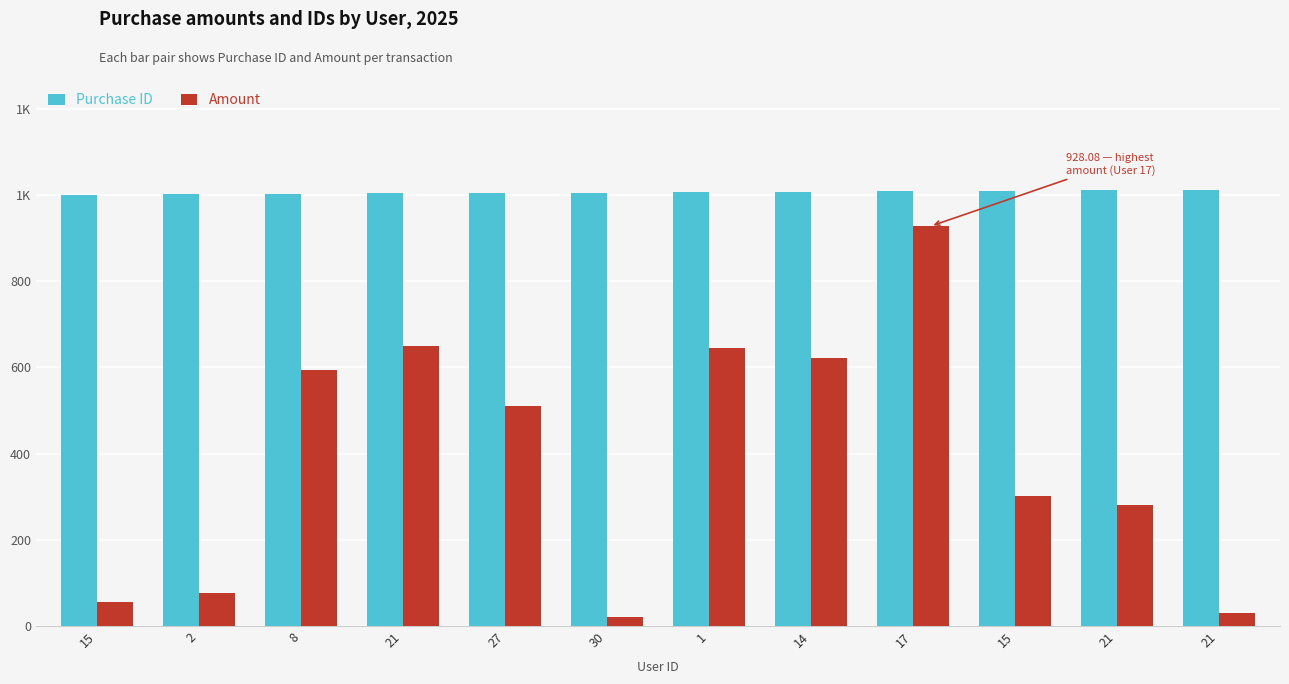

Is the value of Amount at 2 greater than the value of Purchase ID at 2?

No